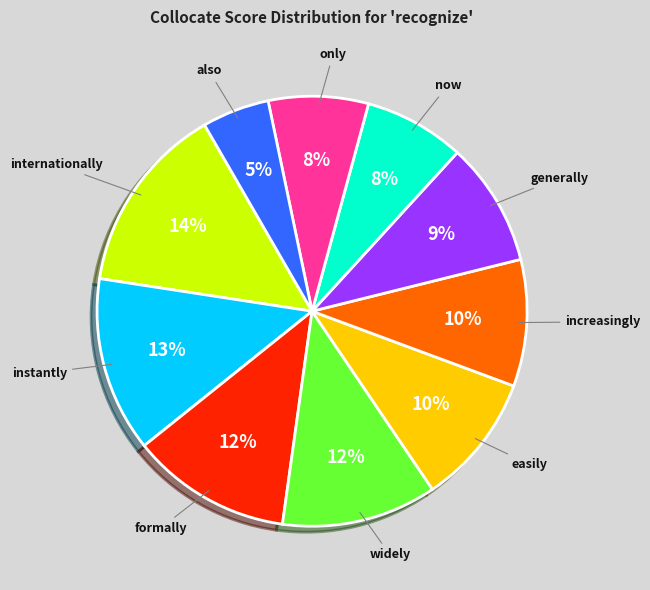

Is the sum of now and widely greater than half?

No